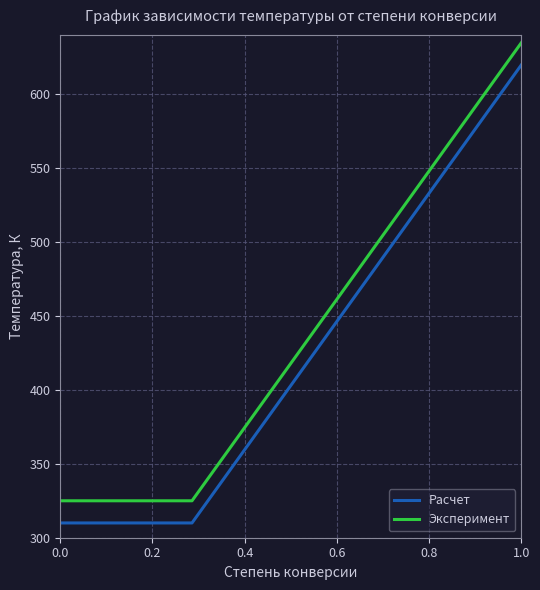

What is the minimum value shown in the chart?

310.0